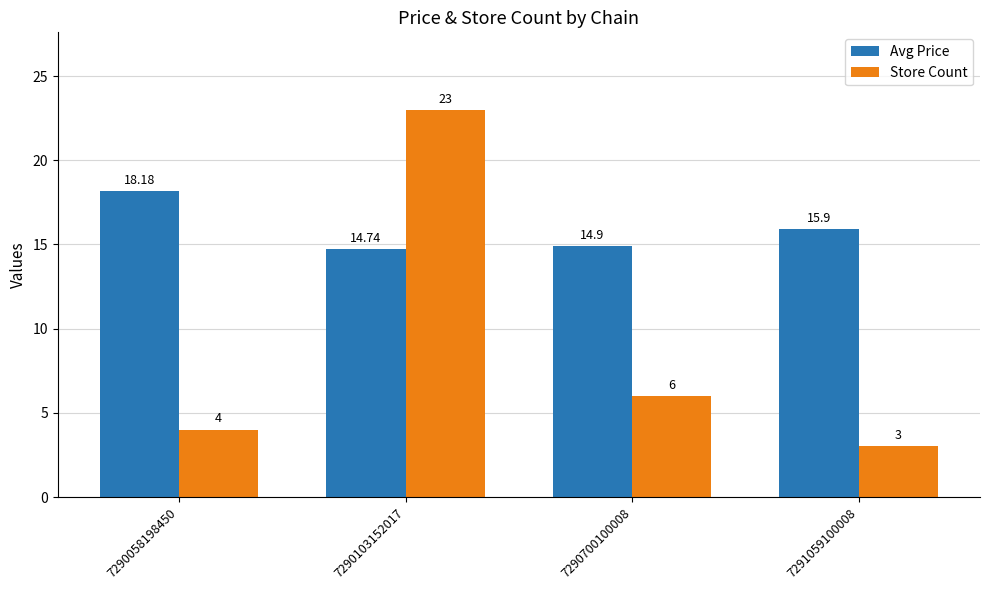

How many data points in Store Count are less than 6?

2